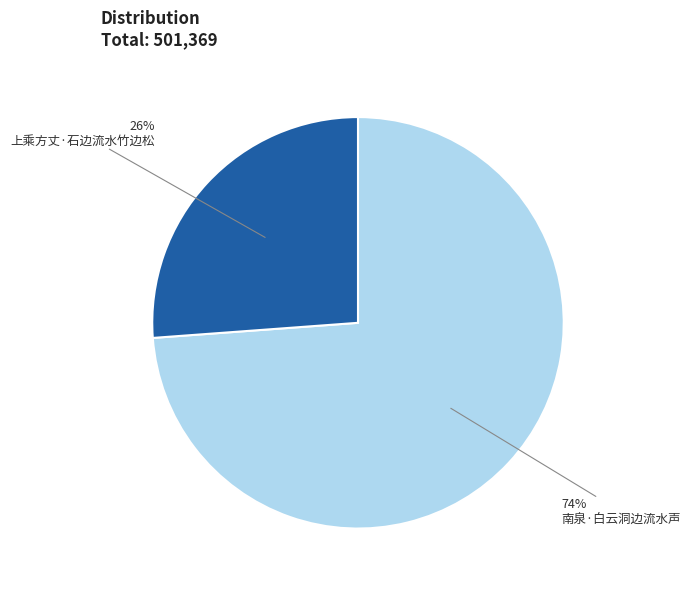

Count the number of slices in the pie.

2